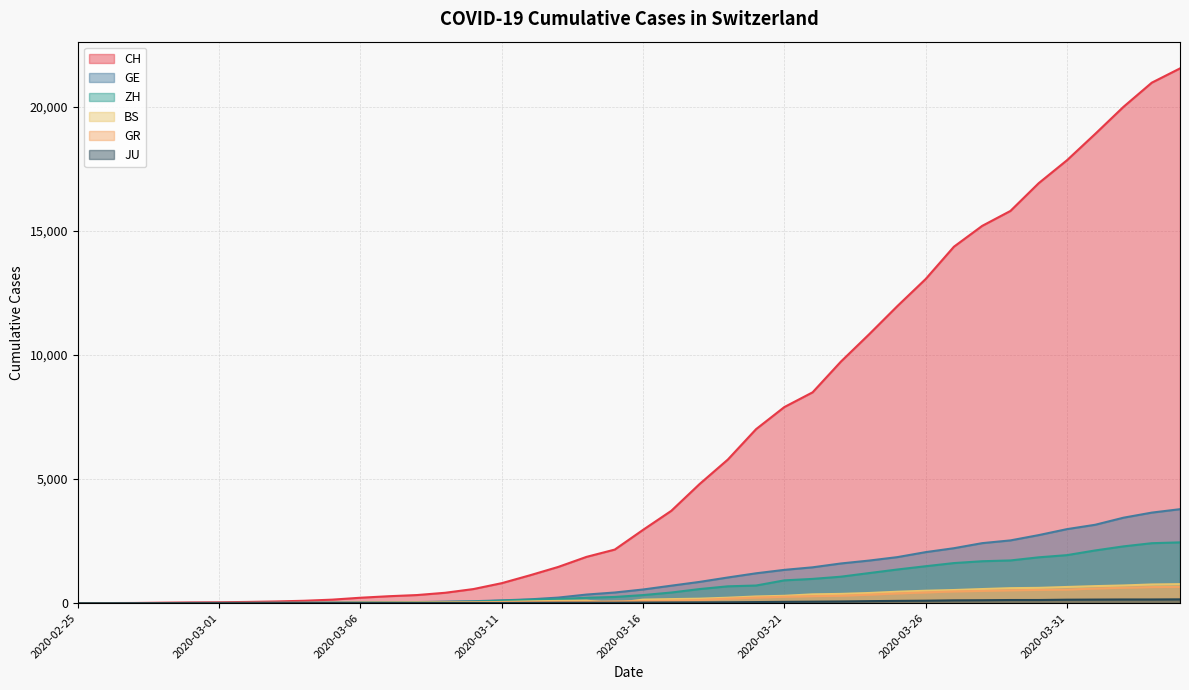

Which series has the largest total across all categories?

CH